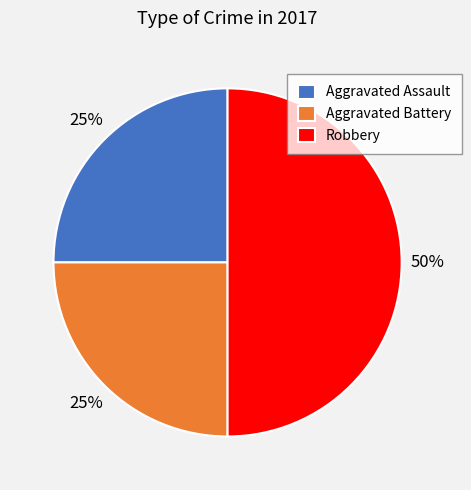

To the nearest percent, what is the average slice percentage?

33%